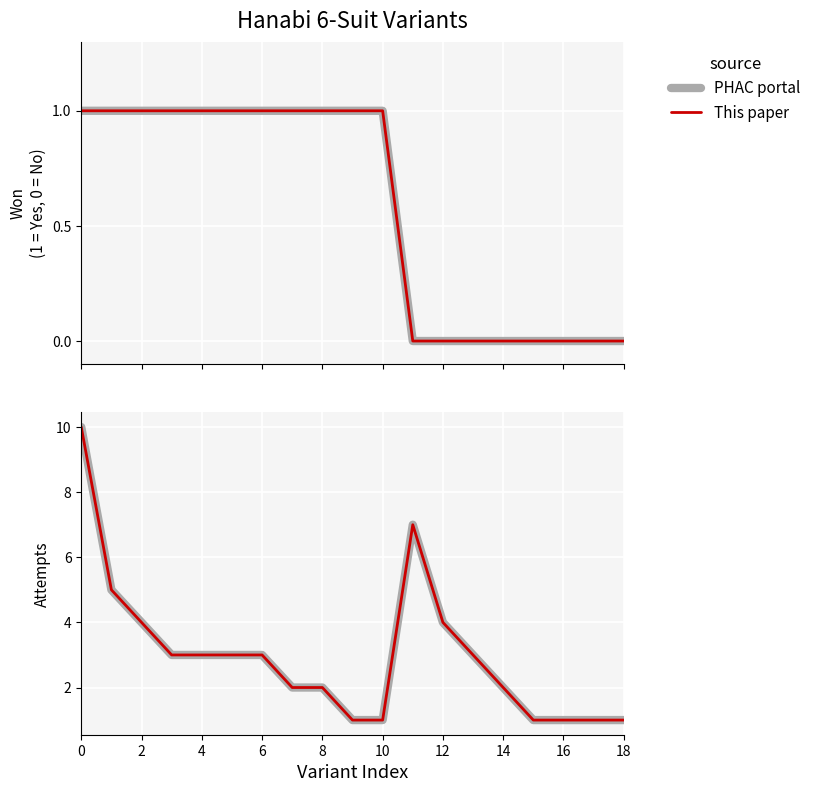

What is the label of the 13th point from the left?

12